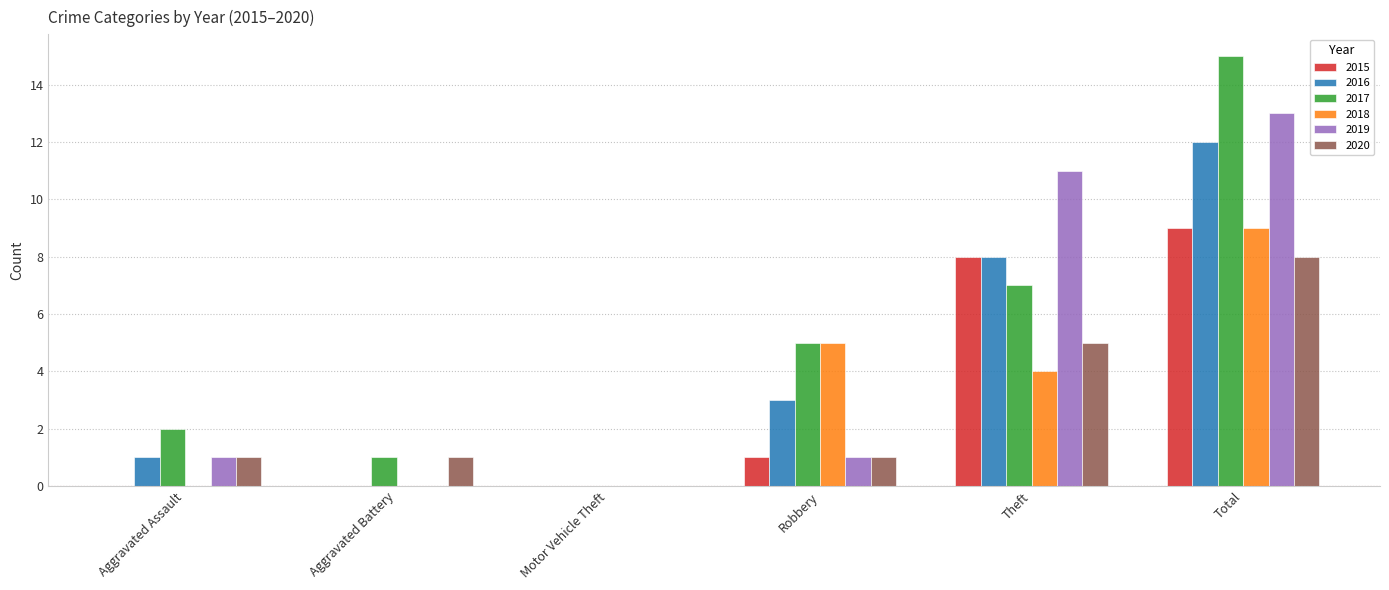

What is the sum of all 2017 values?

30